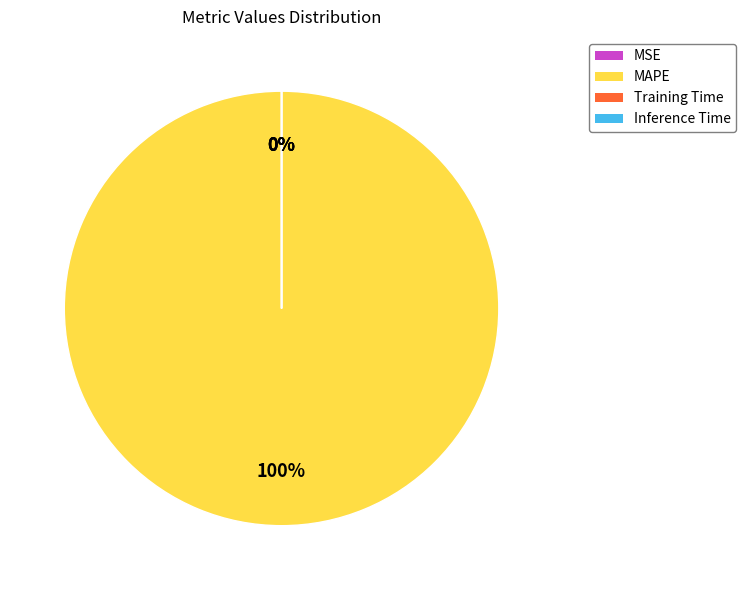

What is the change in value from MAPE to Training Time?

-6390.4